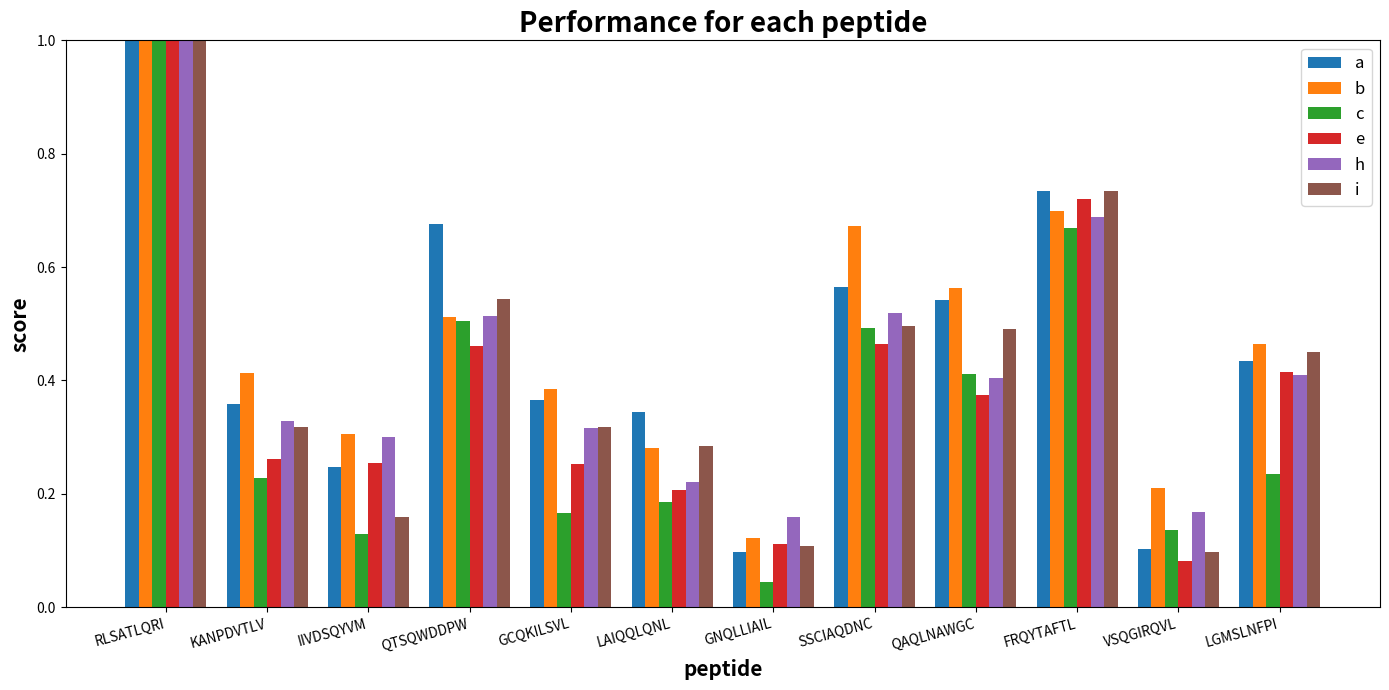

What is the sum of all a values?

5.5